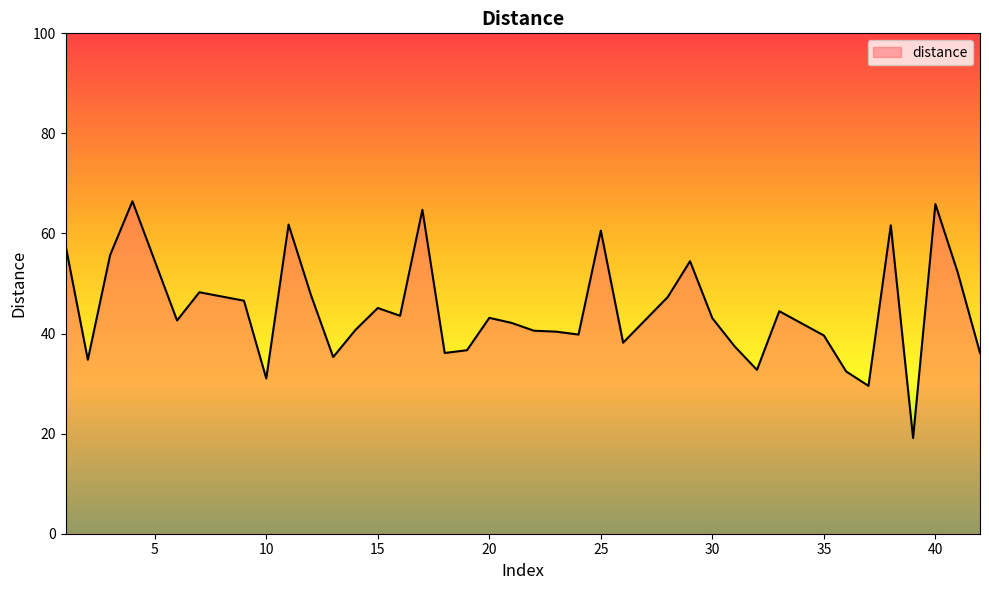

What is the smallest value displayed?

19.1